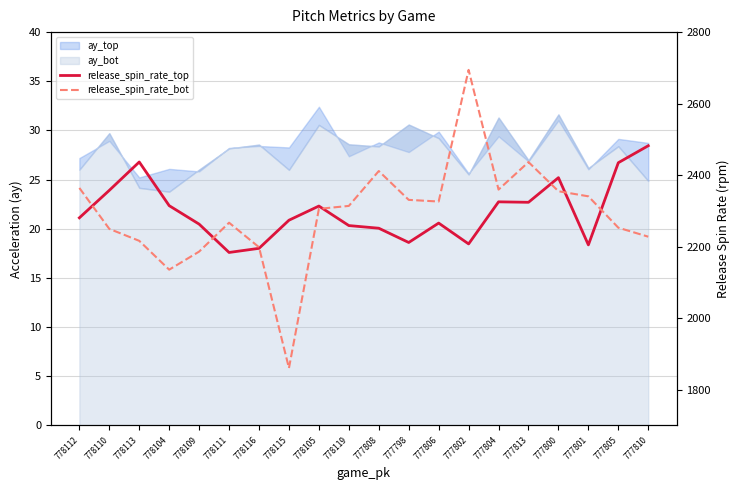

What position from the right is 778119?

11